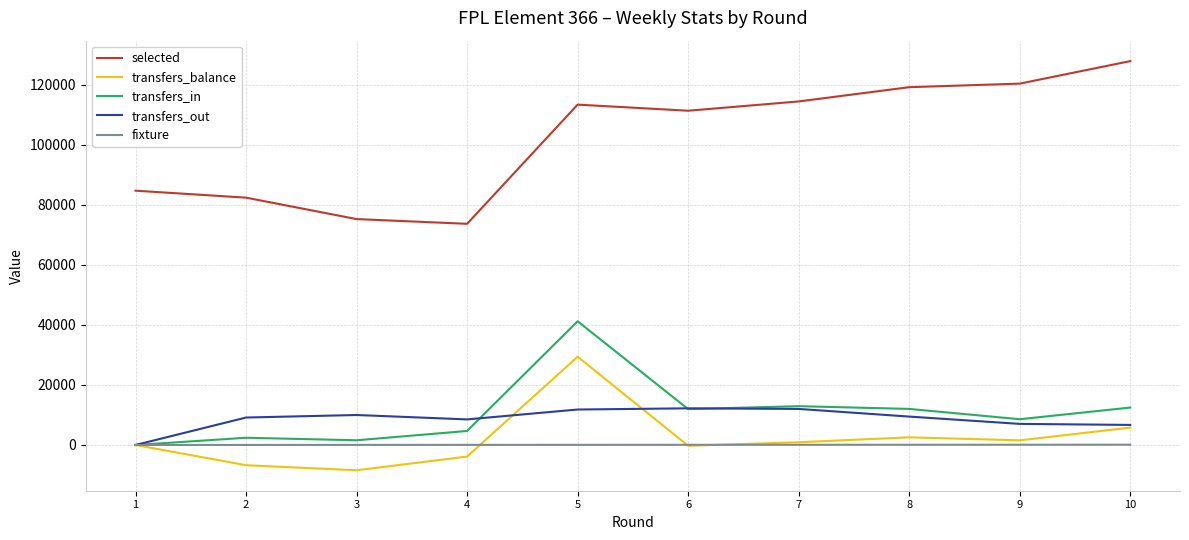

Which series has the largest range (max minus min)?

selected